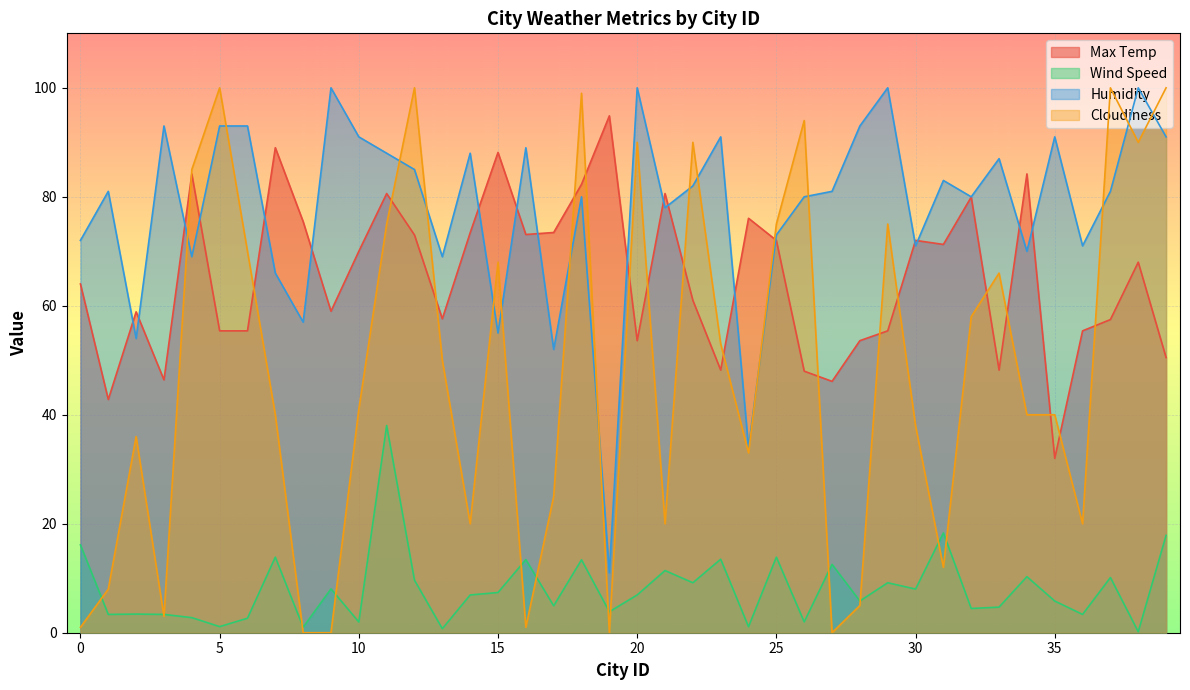

At which label does Humidity reach its minimum?

19